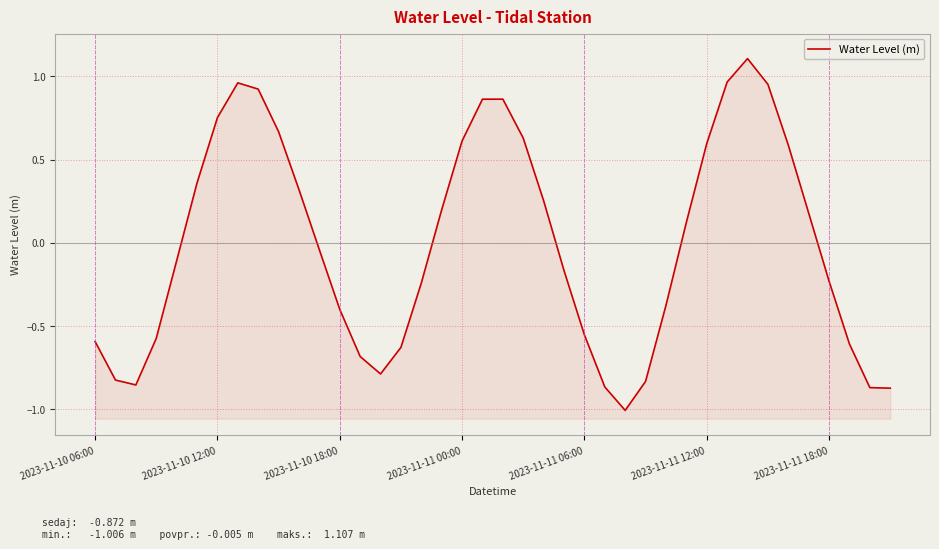

What is the maximum value shown in the chart?

1.1